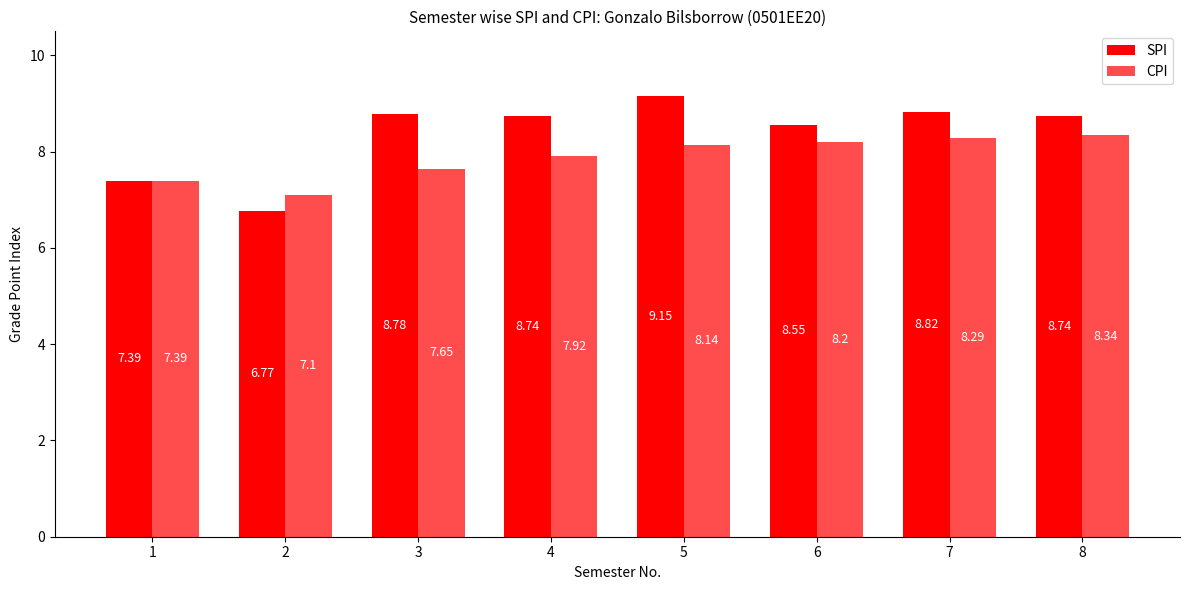

What is the approximate value of CPI at 7?

8.3